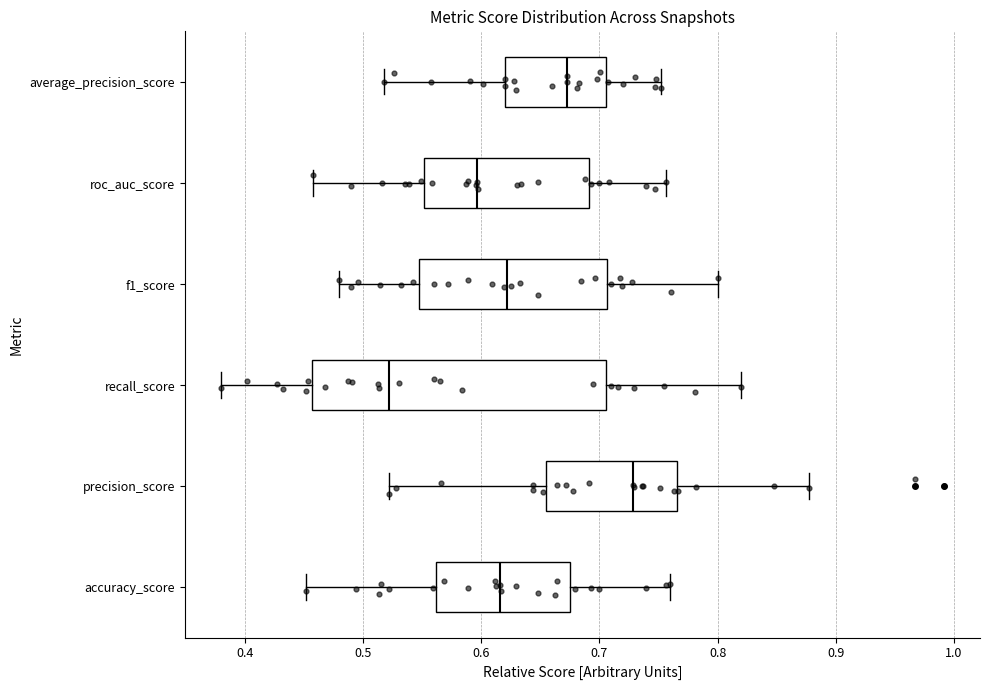

Which box is the widest, from its left edge to its right edge?

recall_score